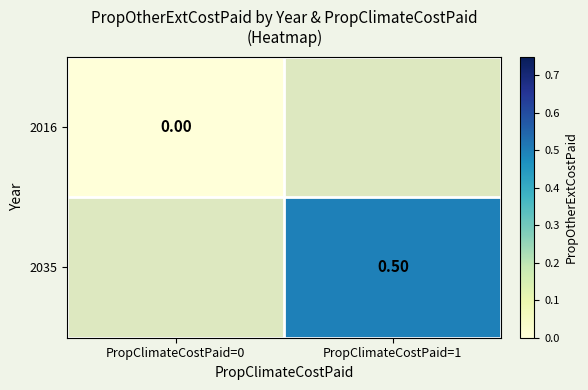

Is the value of 2035 at PropClimateCostPaid=1 greater than the value of 2016 at PropClimateCostPaid=0?

Yes